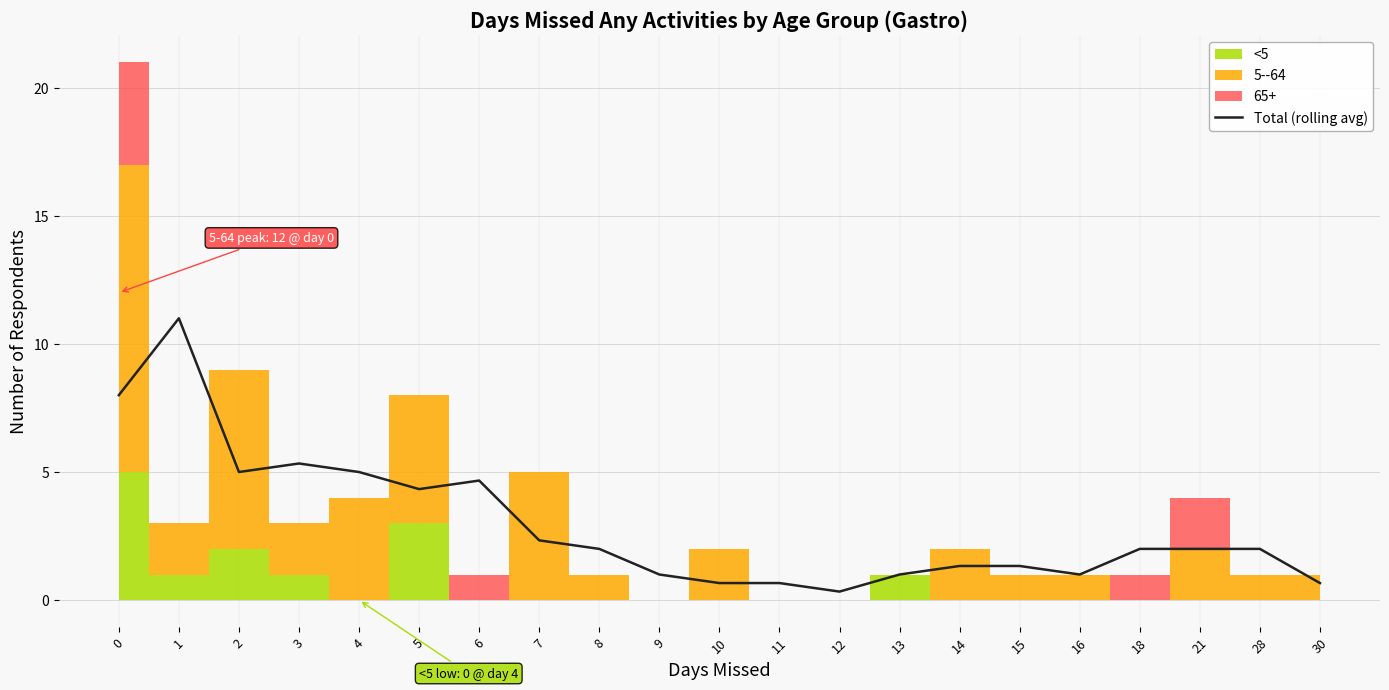

How many lines are shown in the chart?

1